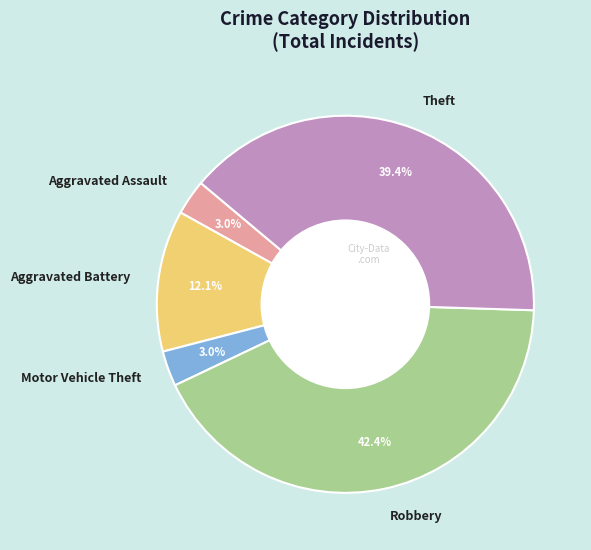

To the nearest percent, what is the difference between the largest and smallest slice percentages?

39%